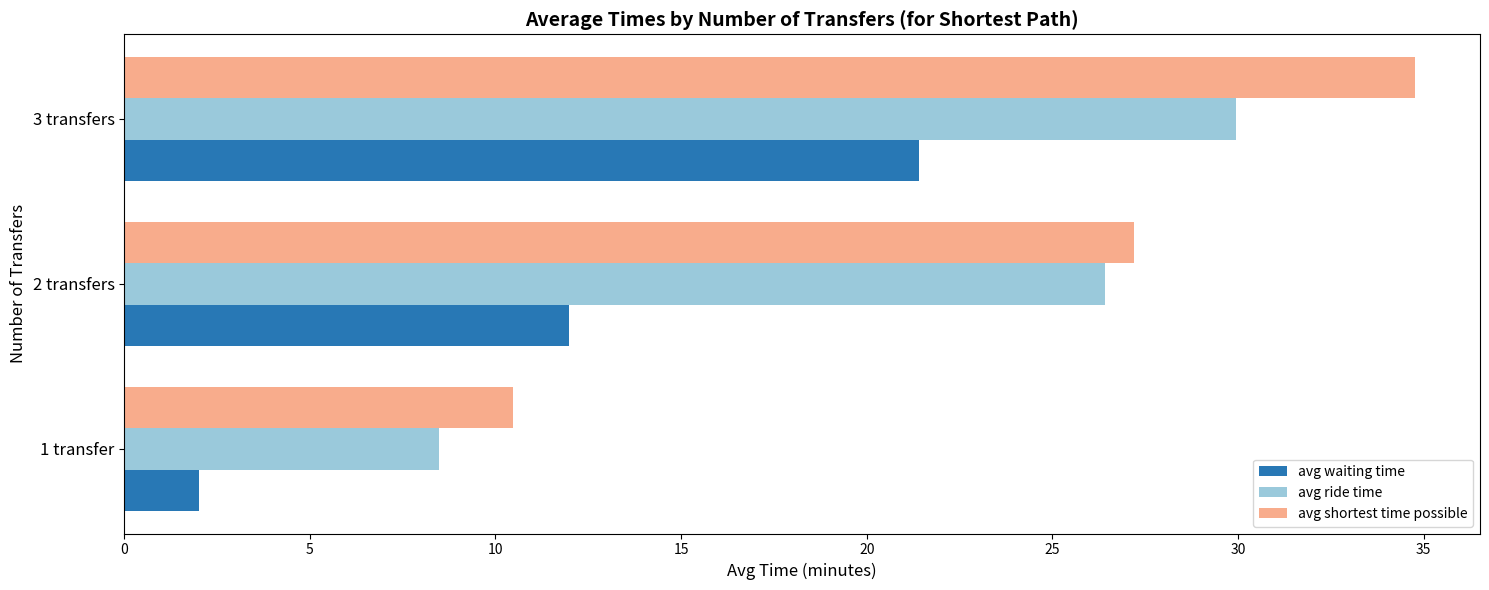

Read the avg ride time value at 3 transfers.

29.9